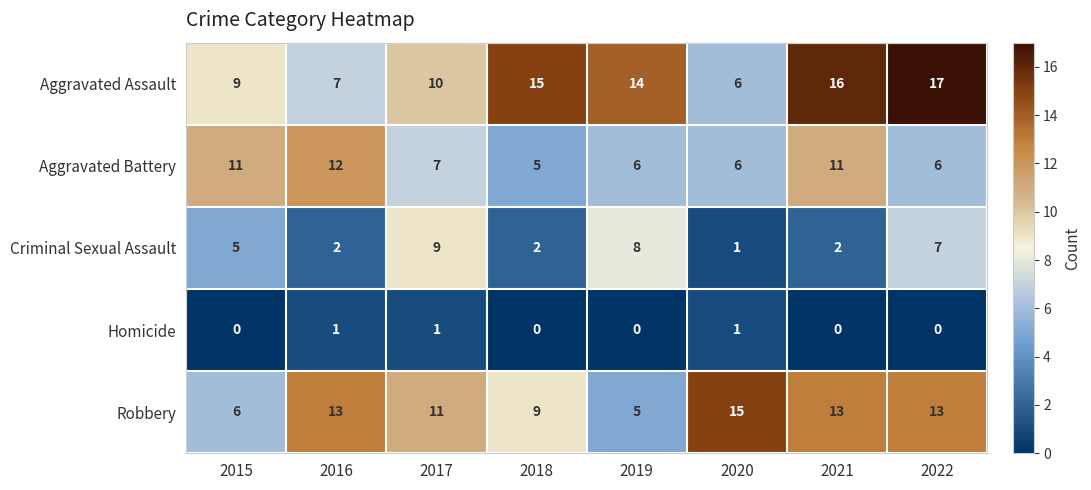

What is the difference between the highest and lowest values at 2016?

12